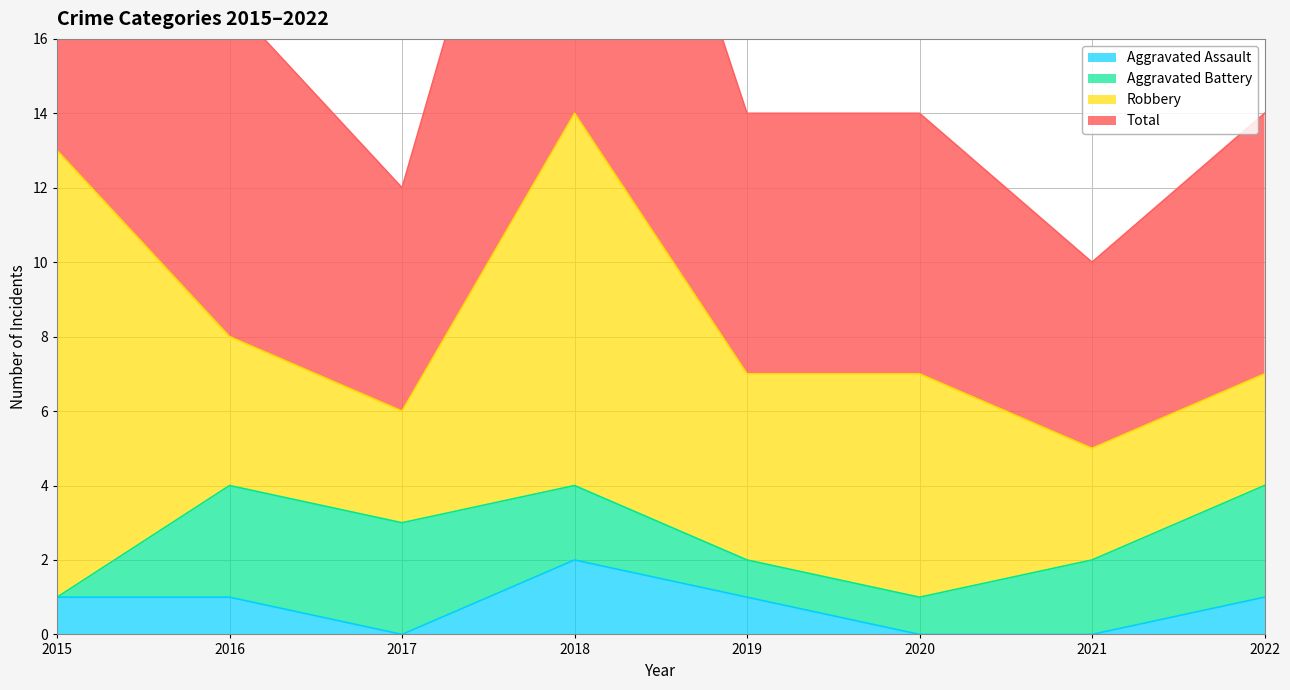

What is the value of the Aggravated Assault point at the 8th from the left?

1